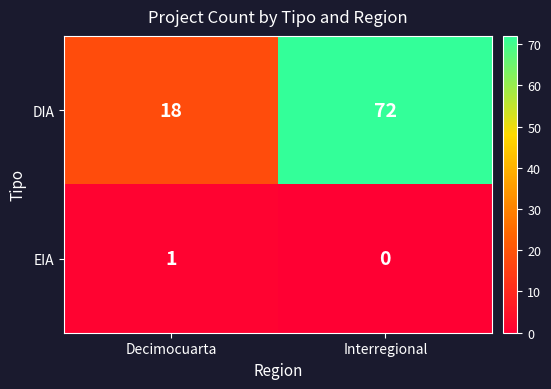

Count the number of categories in the chart.

2